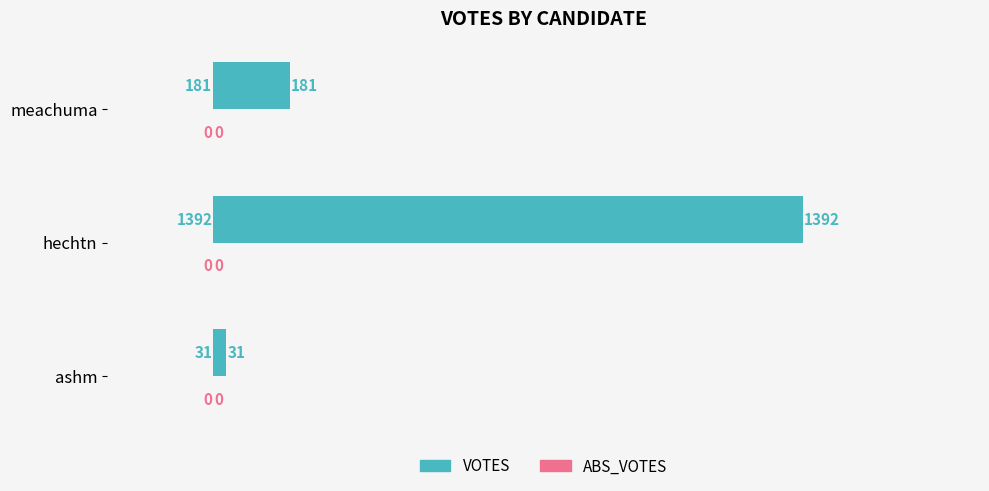

Rank the categories by value from lowest to highest.

ashm, meachuma, hechtn